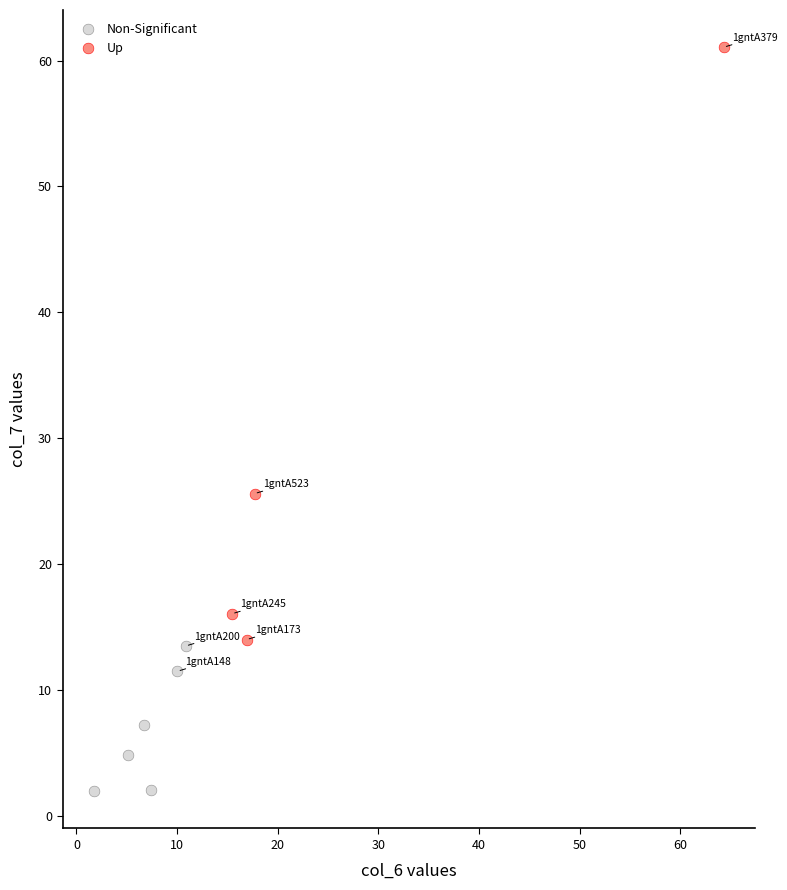

Which series has the widest spread of Y values?

Up